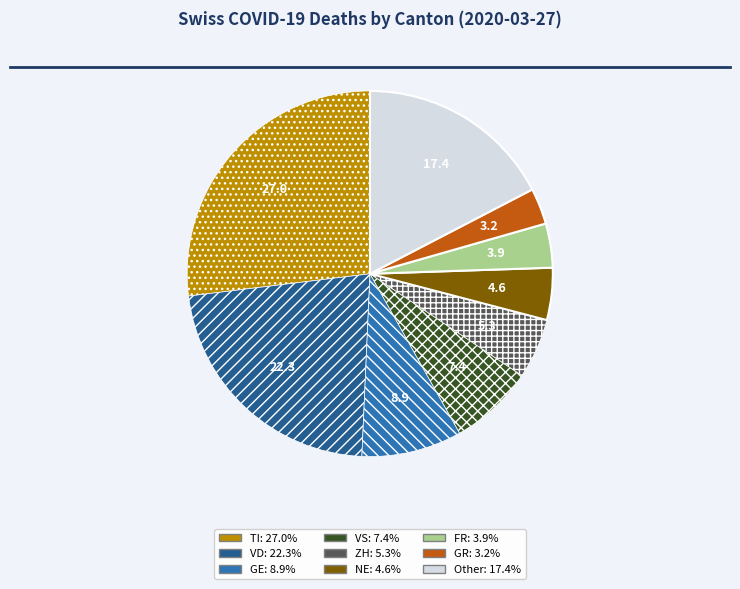

Is there any slice that represents more than half of the pie?

No